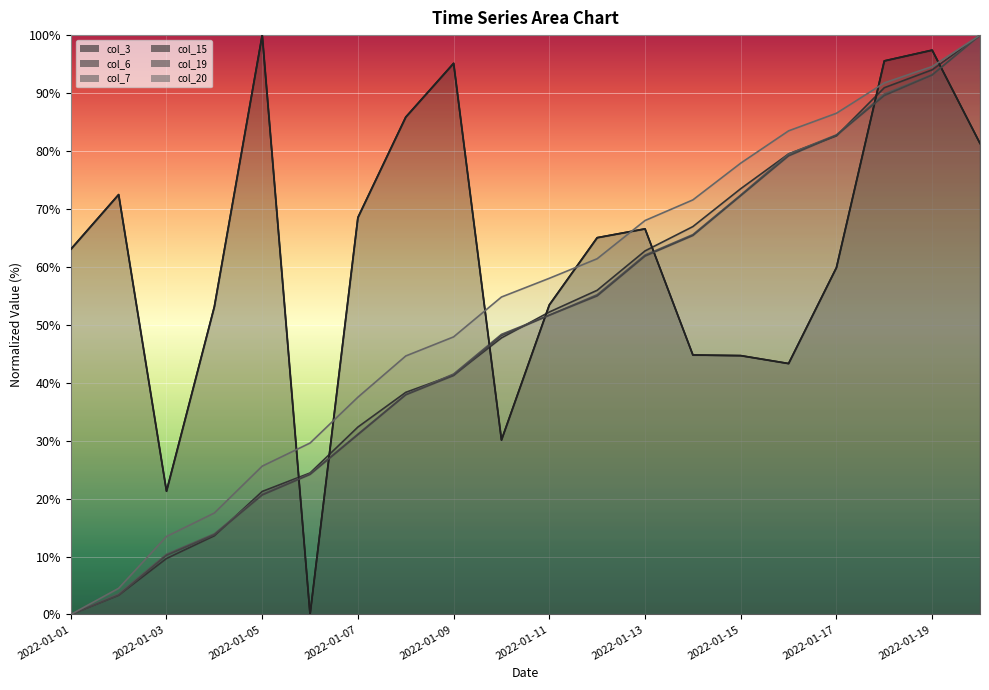

How many series are shown in this chart?

6